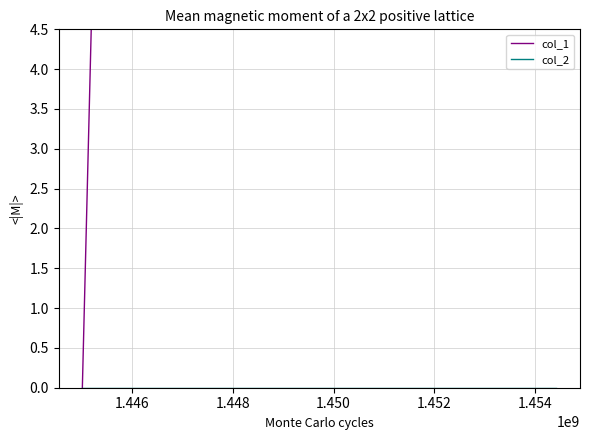

Does the chart have visible grid lines?

Yes